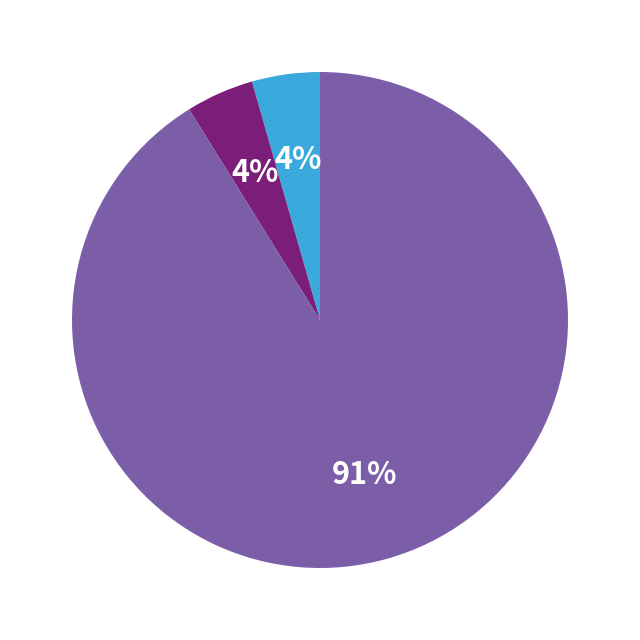

Is there any slice that represents more than half of the pie?

Yes